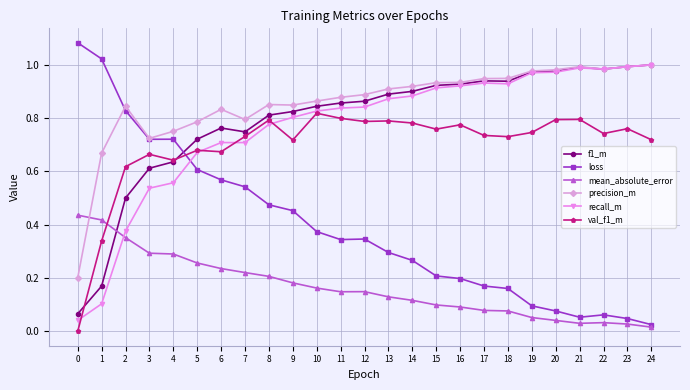

Which series has the largest range (max minus min)?

loss